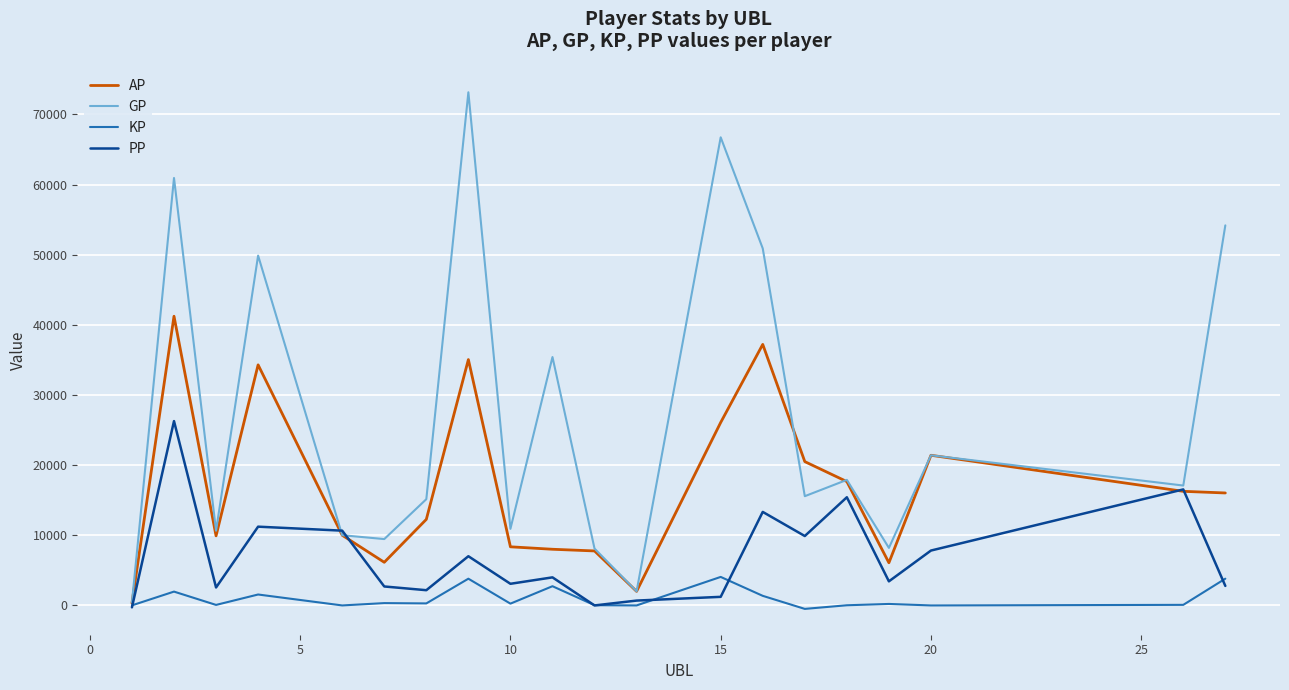

What is the highest value of the KP series?

4065.1